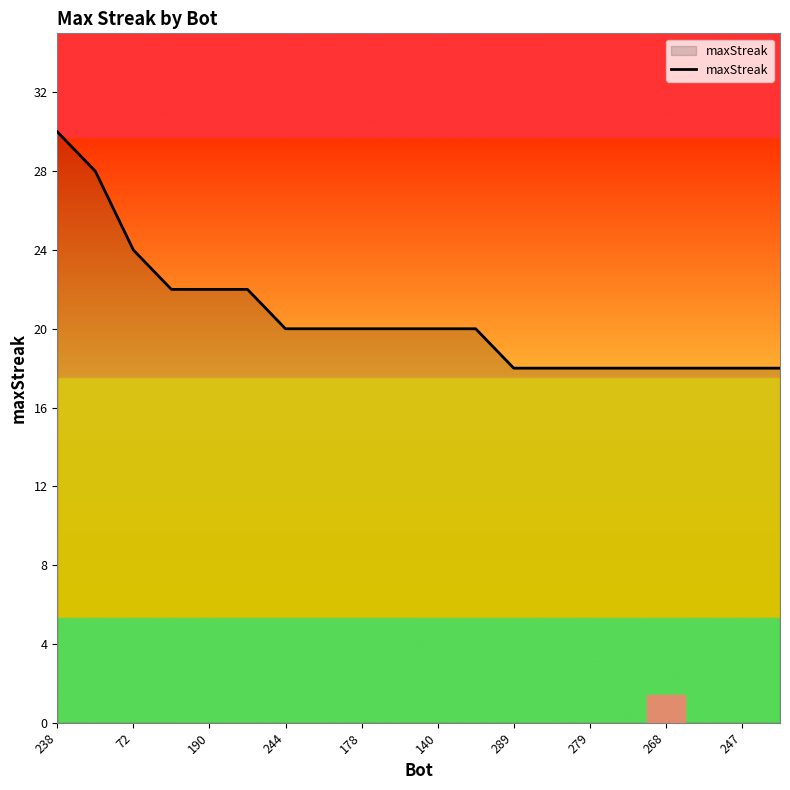

Does the chart have visible grid lines?

No